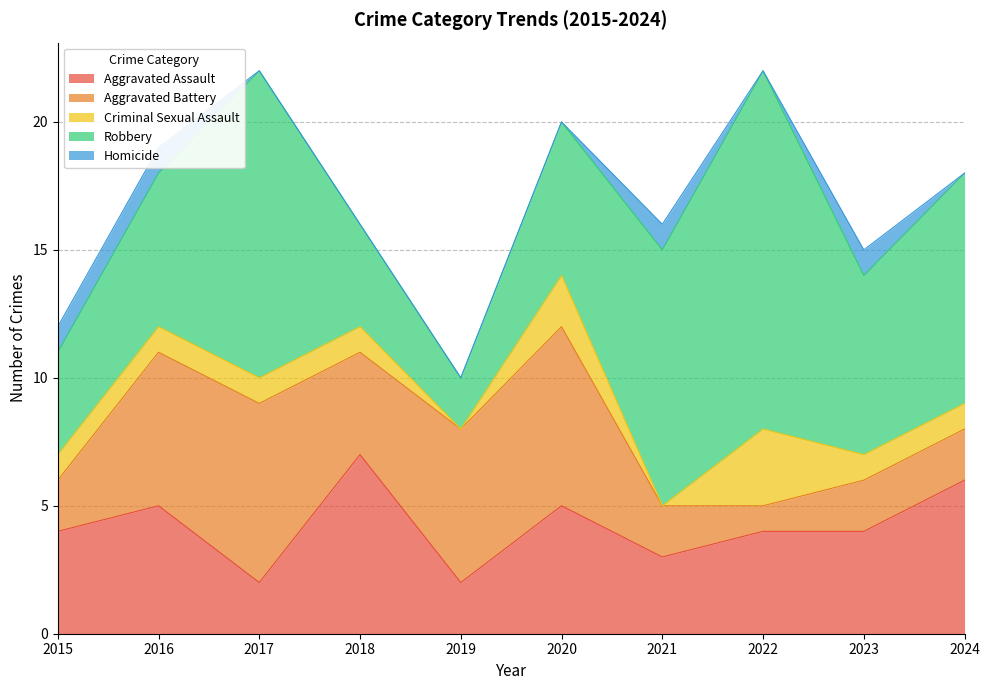

True or false: Criminal Sexual Assault and Homicide intersect in this chart.

True